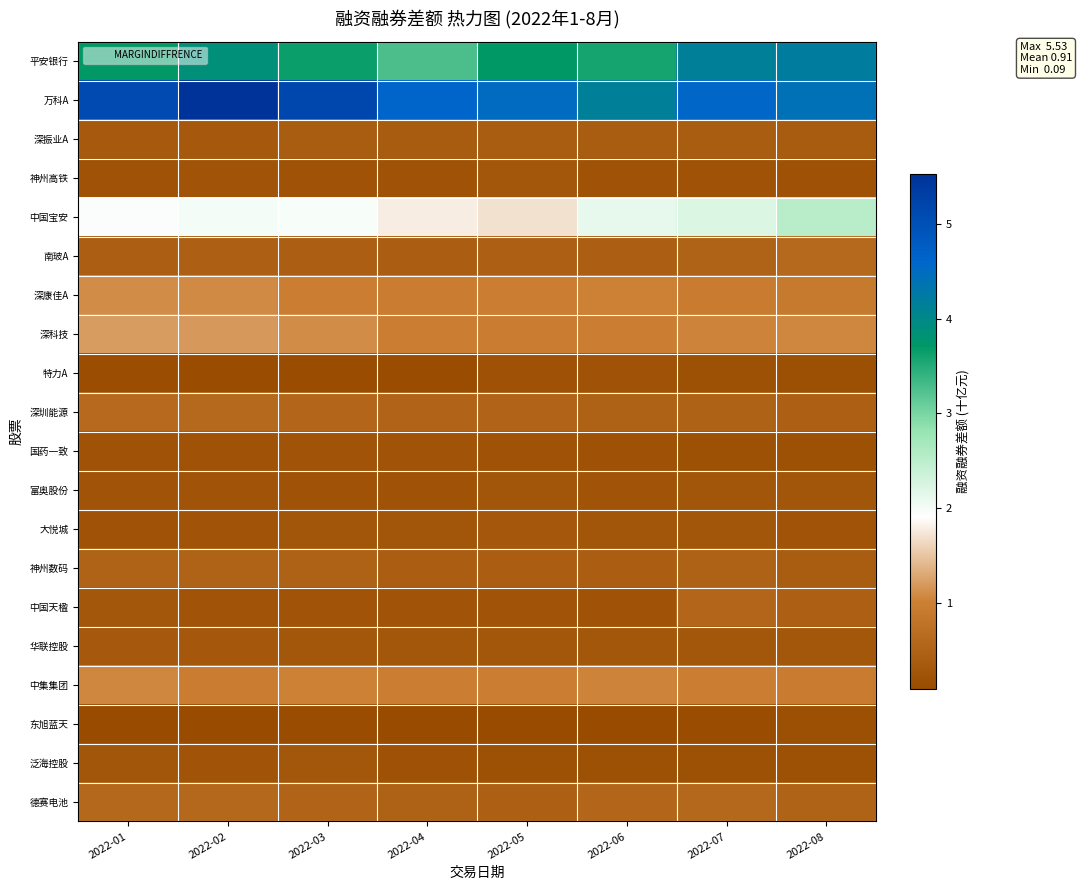

At which category does the chart reach its peak across all series?

2022-02